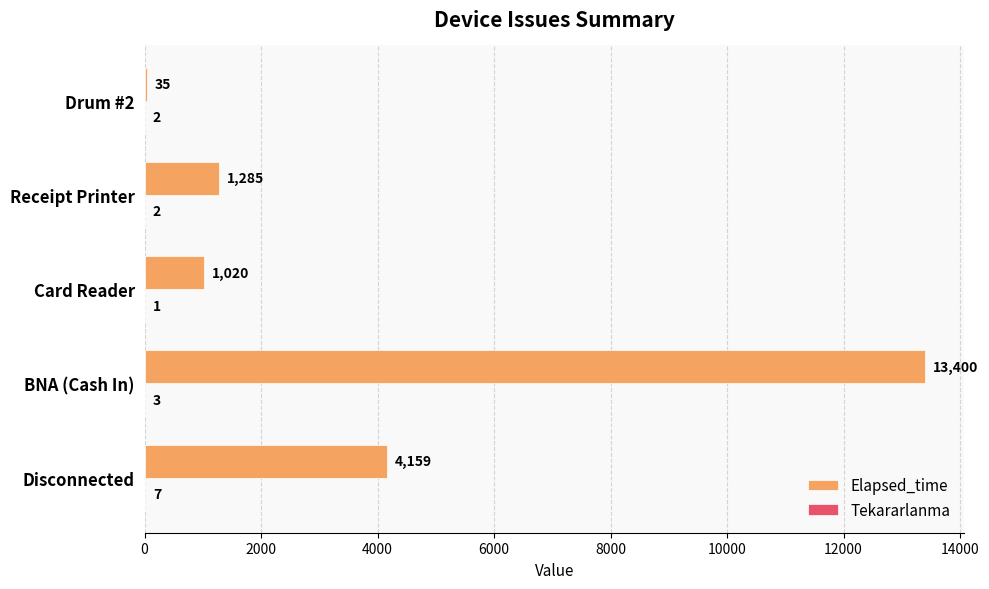

The value of Elapsed_time at BNA (Cash In) is 13400. True or false?

True